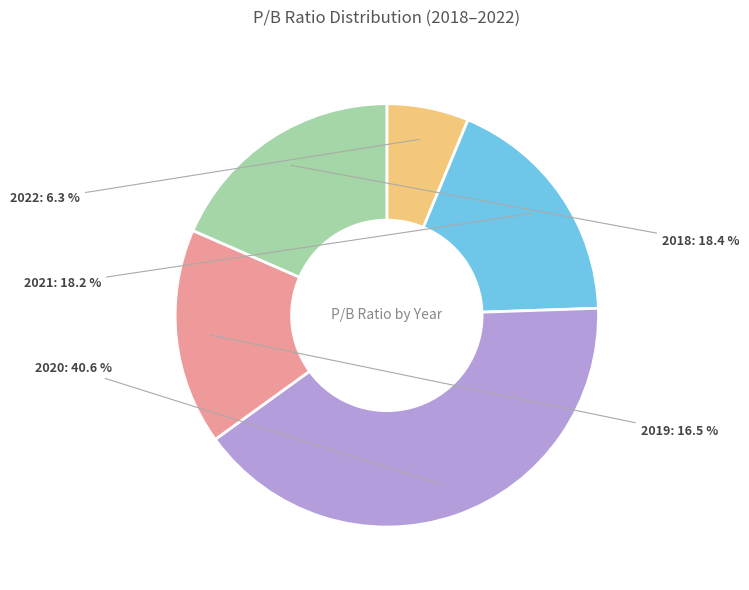

What percentage is NOT represented by 2022?

93.7%